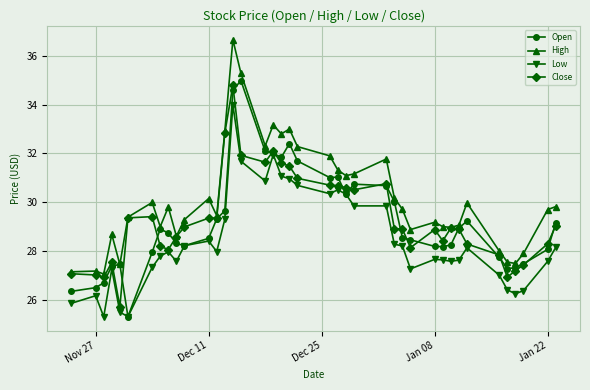

Which series has the largest total across all categories?

High